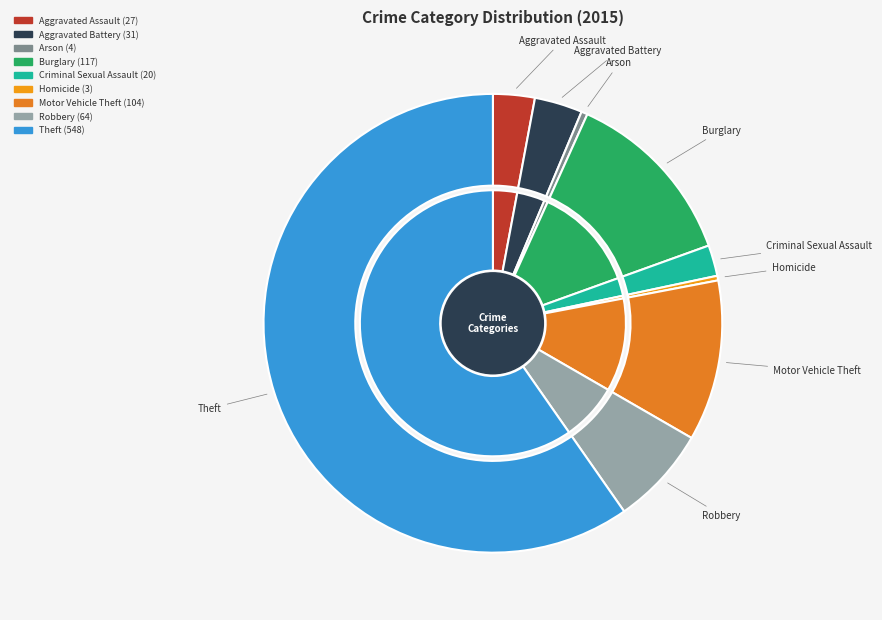

To the nearest percent, what is the combined percentage of Motor Vehicle Theft and Homicide?

12%